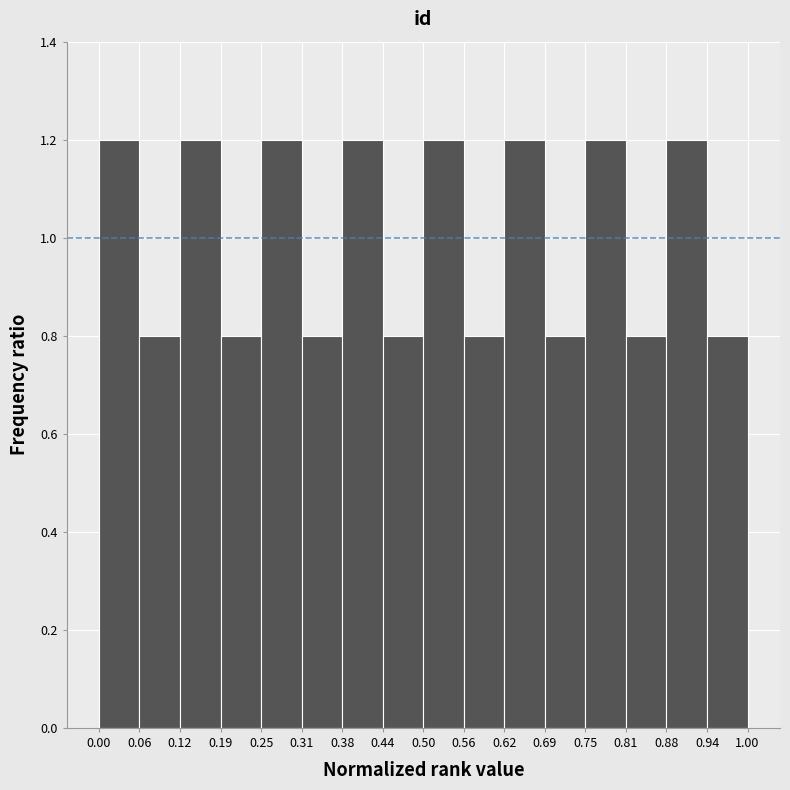

How tall is the bar that spans 0.50 to 0.56 on the x-axis? The values are not printed on the chart, so give them approximately, as read against the axis.

1.2